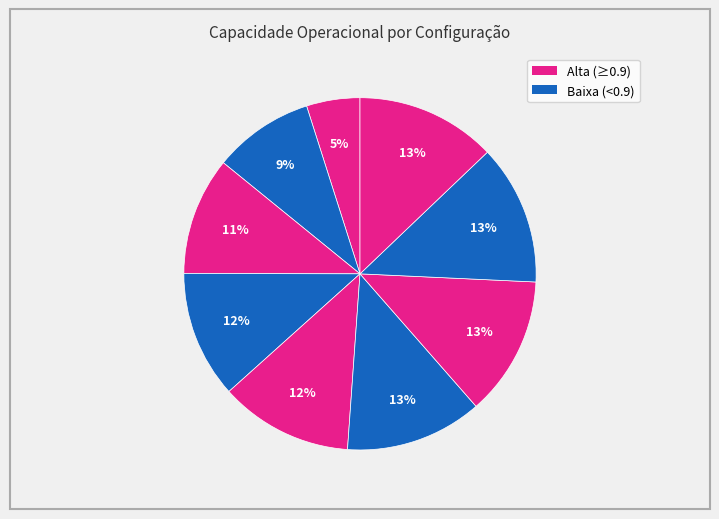

To the nearest percent, what is the average slice percentage?

11%